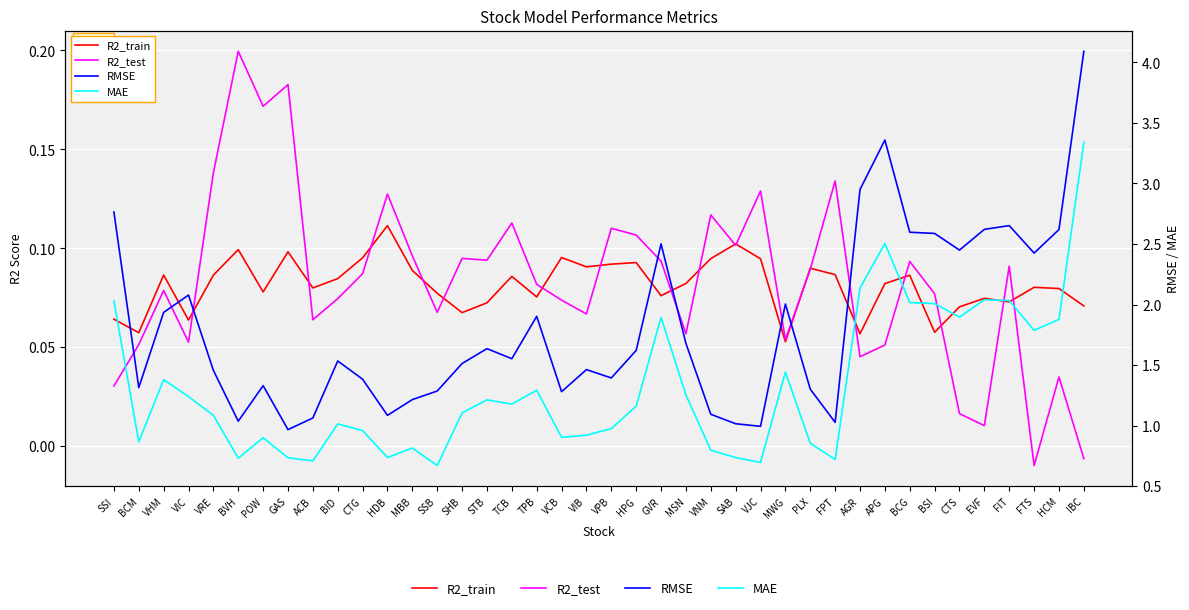

What is the difference between the maximum and minimum values in the RMSE series?

3.1